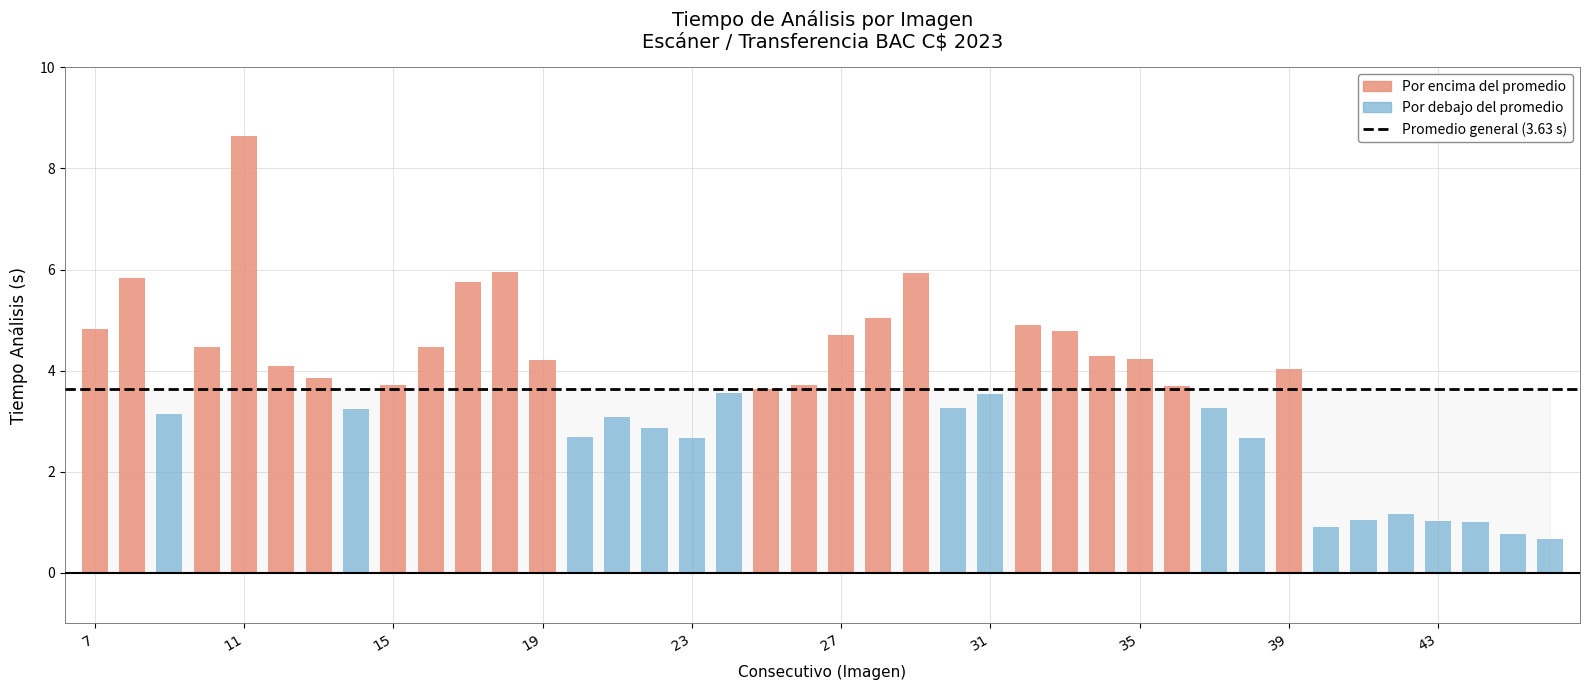

Between 23 and 9, which is larger?

9